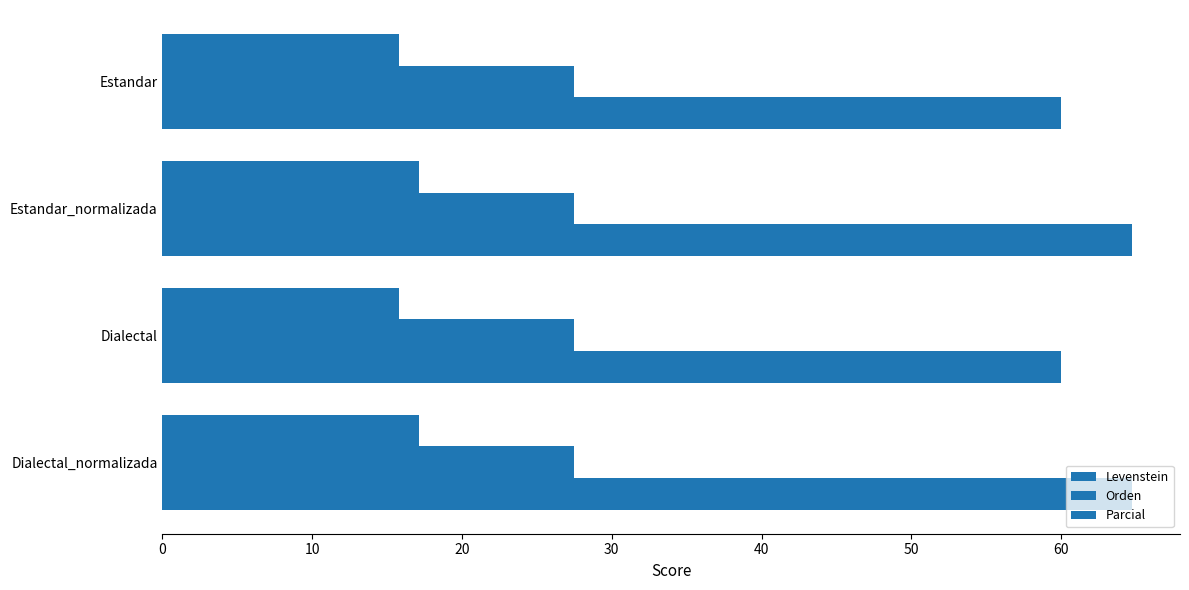

How many data points in Parcial are less than 64?

2